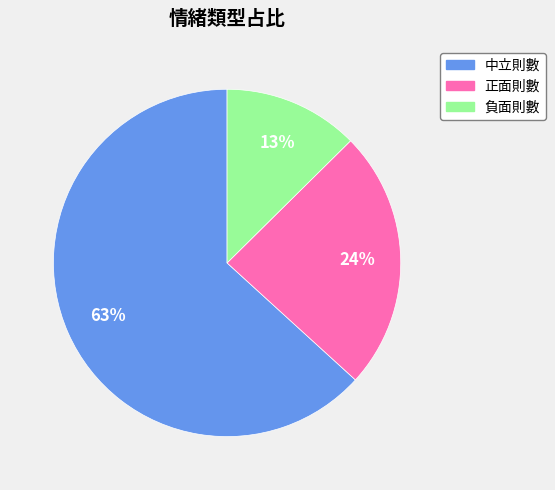

How many slices are in this pie chart?

3